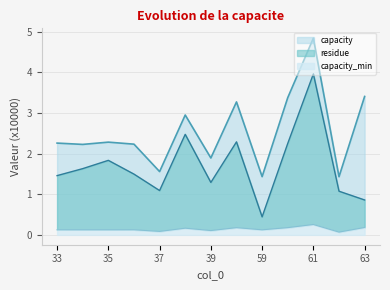

In capacity, how many points are higher than both neighbors (excluding endpoints)?

4